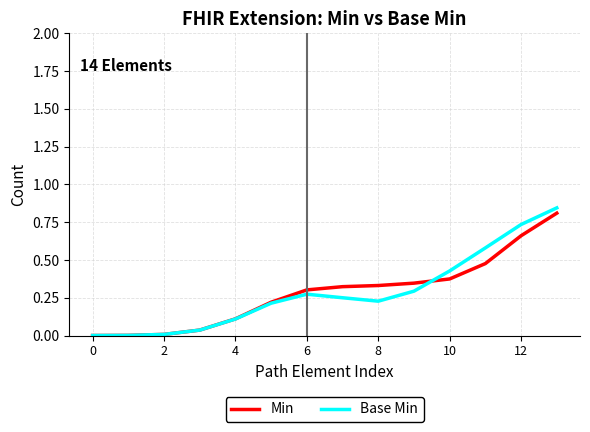

Which series has the widest spread of values?

Base Min